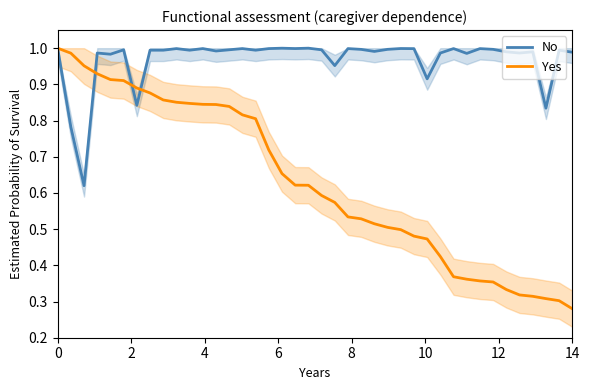

What is the sum of all No values?

38.8